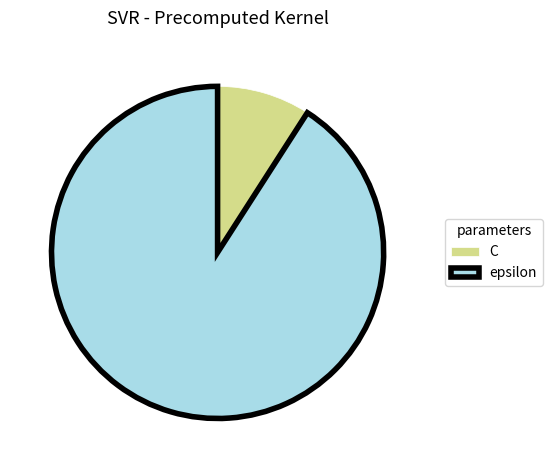

What is the smallest slice in the pie chart?

C